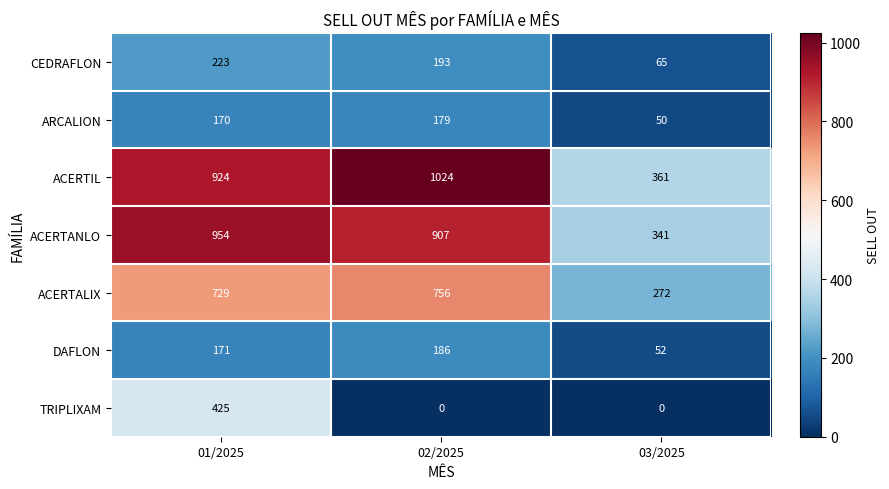

At how many categories does at least one series exceed 944?

2